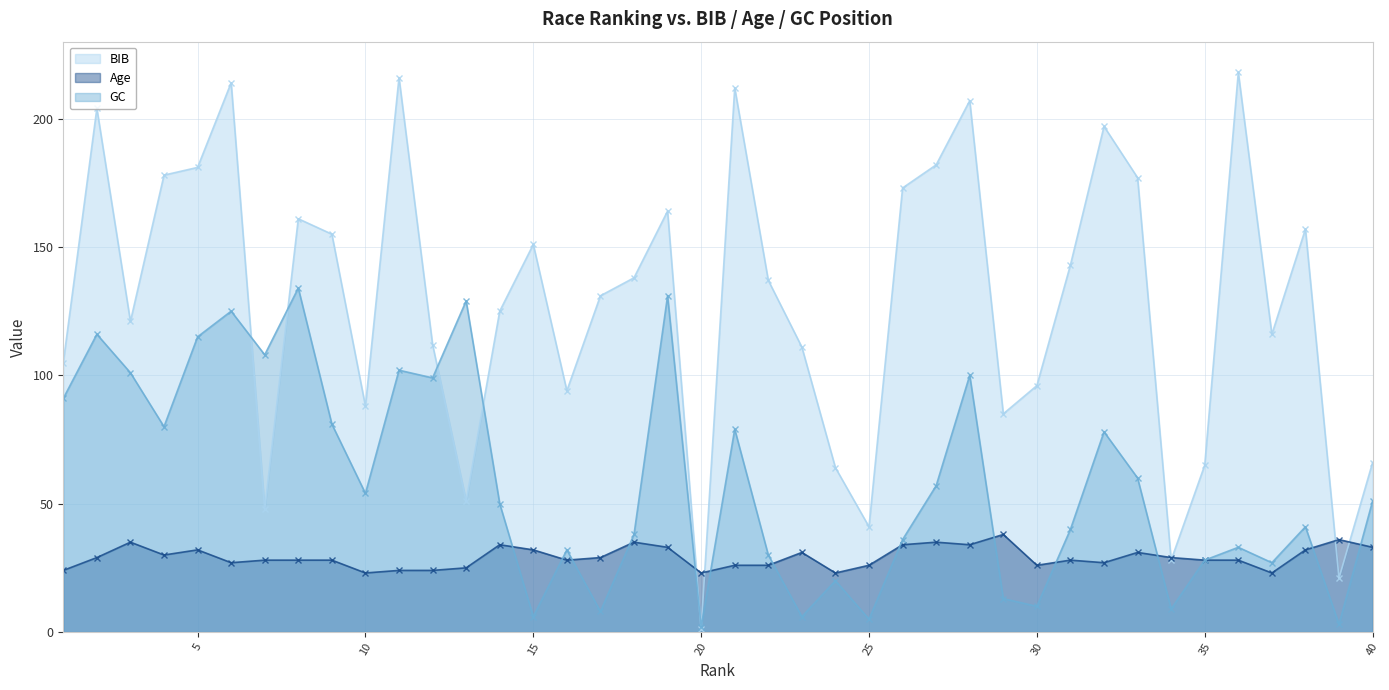

How many categories are shown in the chart?

40